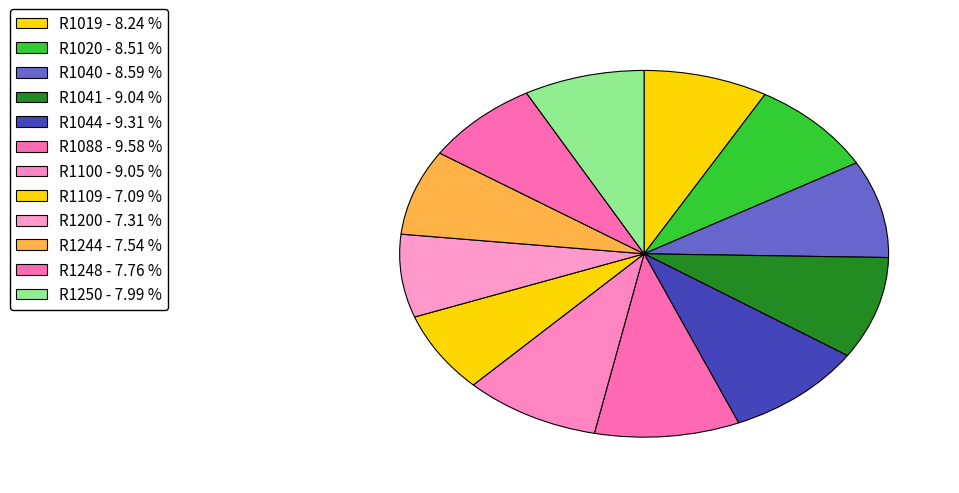

What percentage is NOT represented by R1100?

91.0%